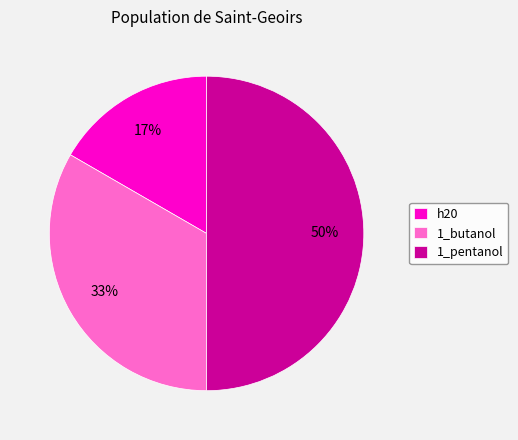

Is the sum of 1_pentanol and h20 greater than half?

Yes